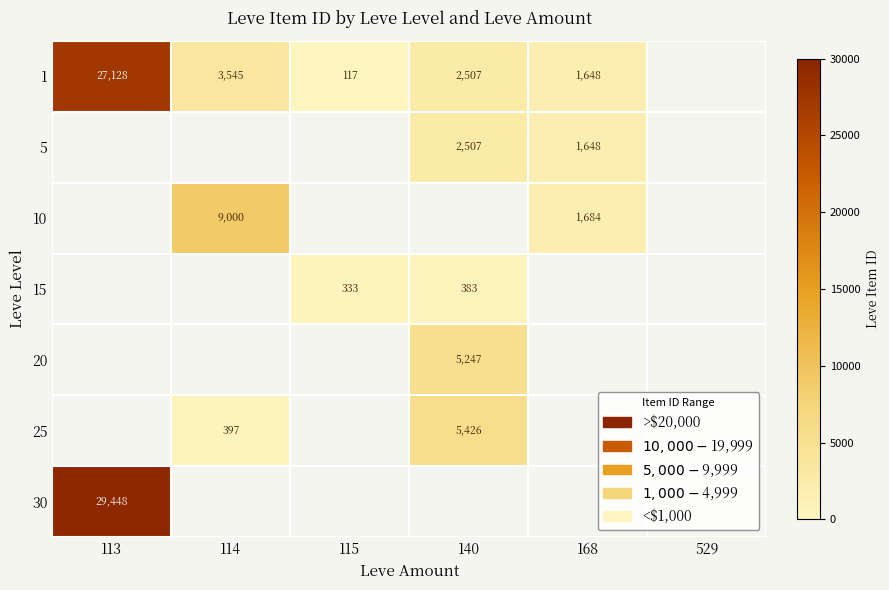

True or false: 30 has a value of 29448 at 113.

True